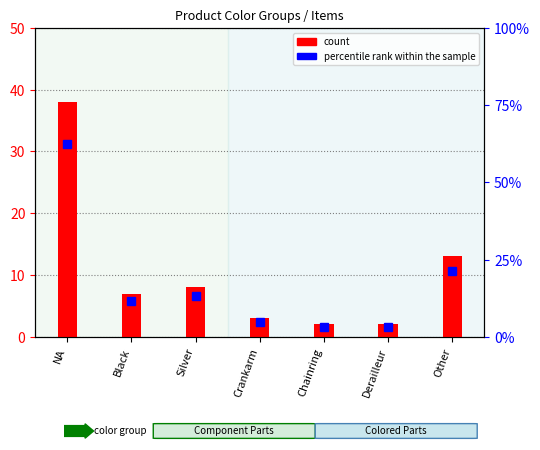

Which series has the largest total across all categories?

percentile rank within the sample